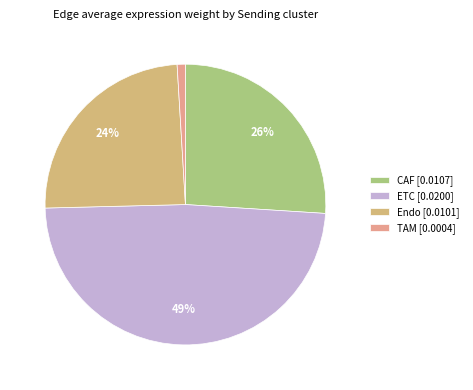

True or false: TAM accounts for 10% of the total.

False